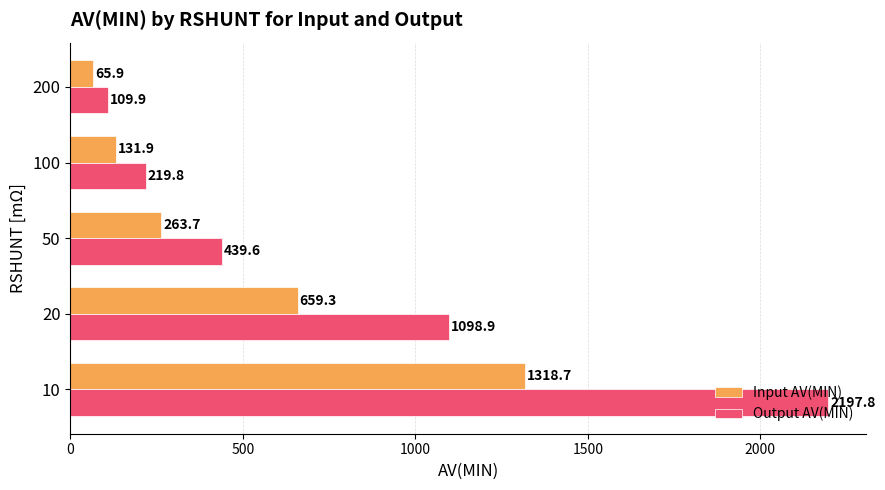

Rank the series by their maximum value, from highest to lowest.

Output AV(MIN), Input AV(MIN)